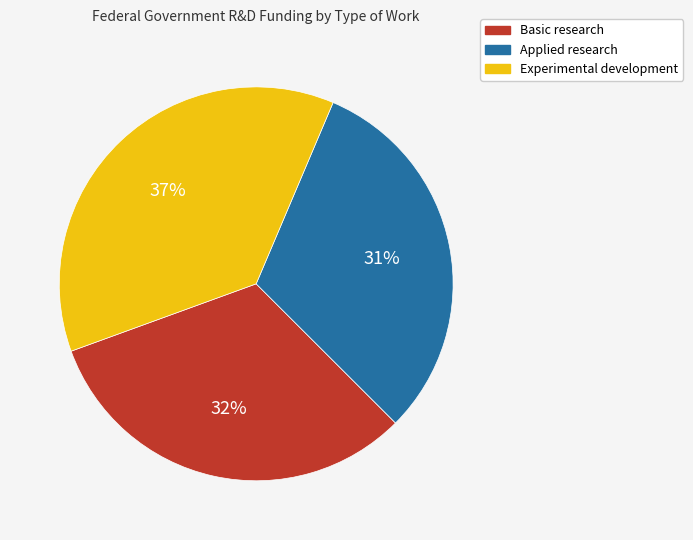

Is it true that Applied research is 17% of the pie?

False